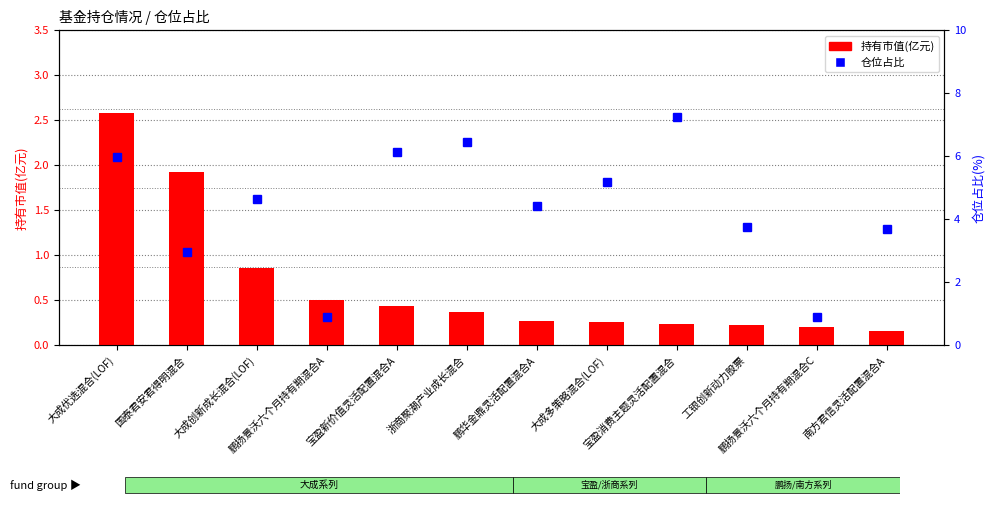

Reading left to right, extract all data points from this chart.

持有市值(亿元): 大成优选混合(LOF)=2.6	国泰君安君得明混合=1.9	大成创新成长混合(LOF)=0.9	鹏扬景沃六个月持有期混合A=0.5	宝盈新价值灵活配置混合A=0.4	浙商聚潮产业成长混合=0.4	鹏华金鼎灵活配置混合A=0.3	大成多策略混合(LOF)=0.3	宝盈消费主题灵活配置混合=0.2	工银创新动力股票=0.2	鹏扬景沃六个月持有期混合C=0.2	南方君信灵活配置混合A=0.2
仓位占比: 大成优选混合(LOF)=6.0	国泰君安君得明混合=3.0	大成创新成长混合(LOF)=4.6	鹏扬景沃六个月持有期混合A=0.9	宝盈新价值灵活配置混合A=6.2	浙商聚潮产业成长混合=6.5	鹏华金鼎灵活配置混合A=4.4	大成多策略混合(LOF)=5.2	宝盈消费主题灵活配置混合=7.2	工银创新动力股票=3.8	鹏扬景沃六个月持有期混合C=0.9	南方君信灵活配置混合A=3.7